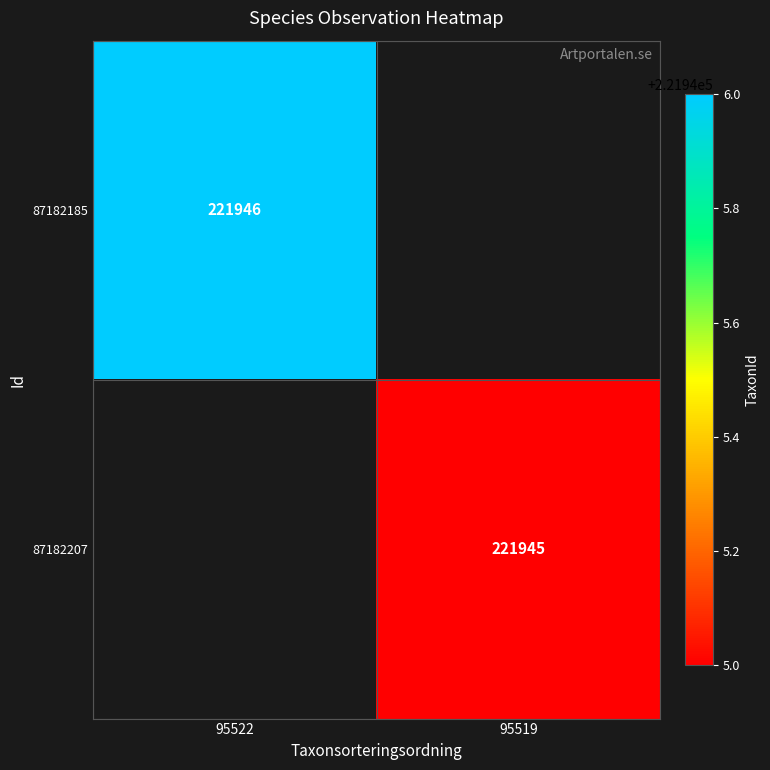

True or false: 87182185 has a value of 221946 at 95522.

True